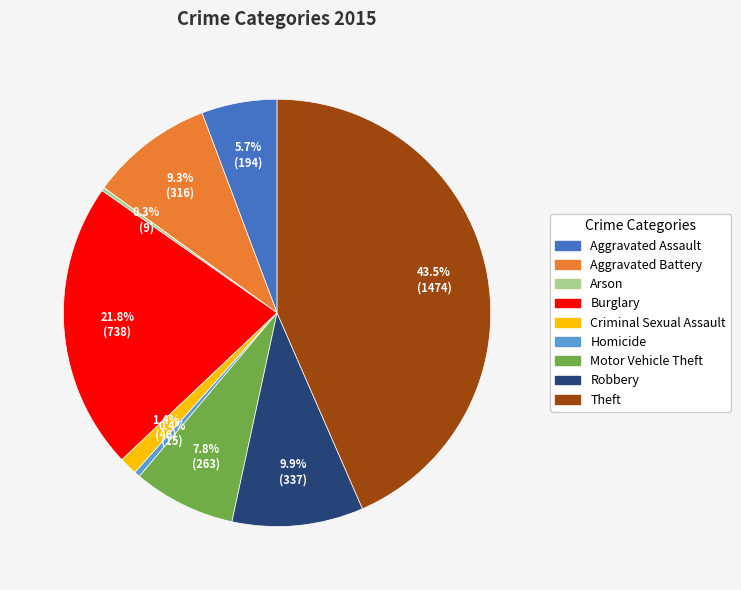

Which category has the biggest portion of the pie?

Theft